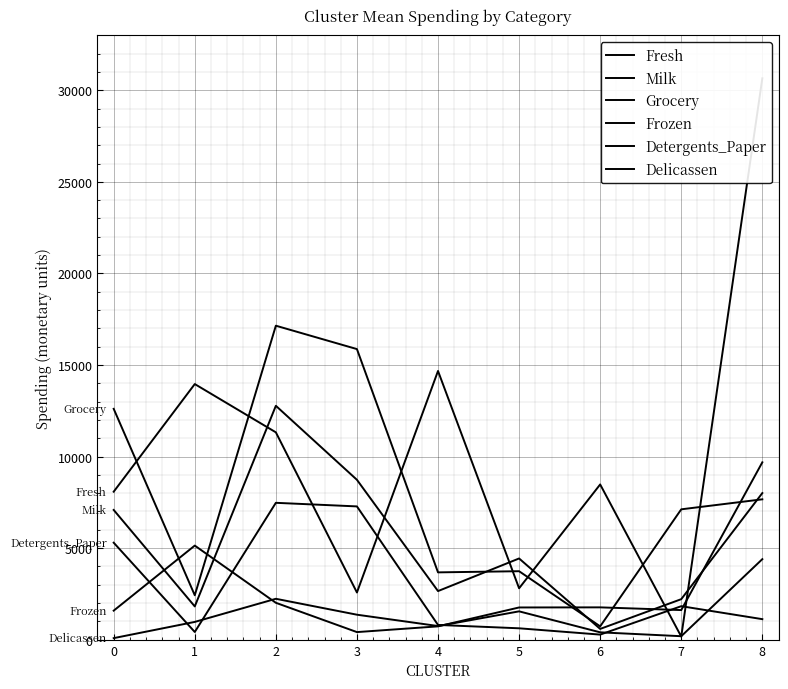

The value of Detergents_Paper at 8 is 1121.2. True or false?

True